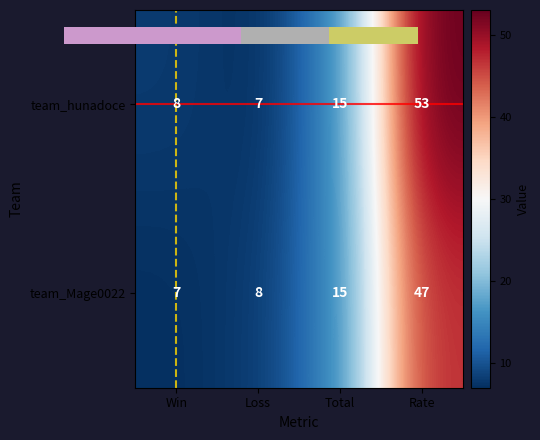

What is the sum of the team_hunadoce values at Win and Loss?

15